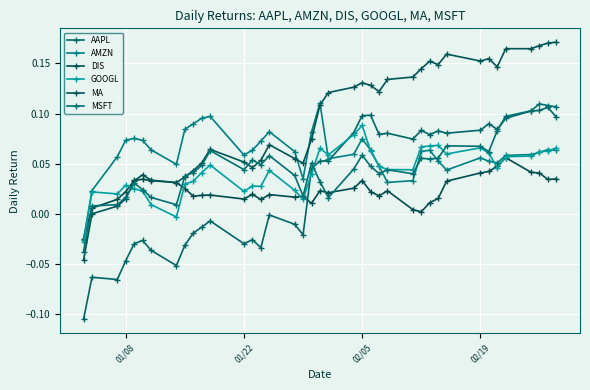

At how many categories does at least one series exceed 0?

38